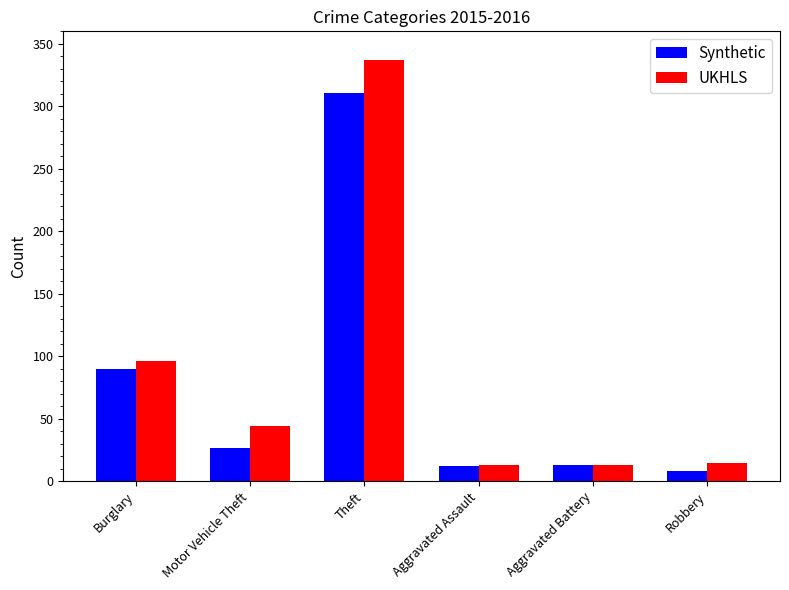

What are all the series names shown in the legend?

Synthetic, UKHLS